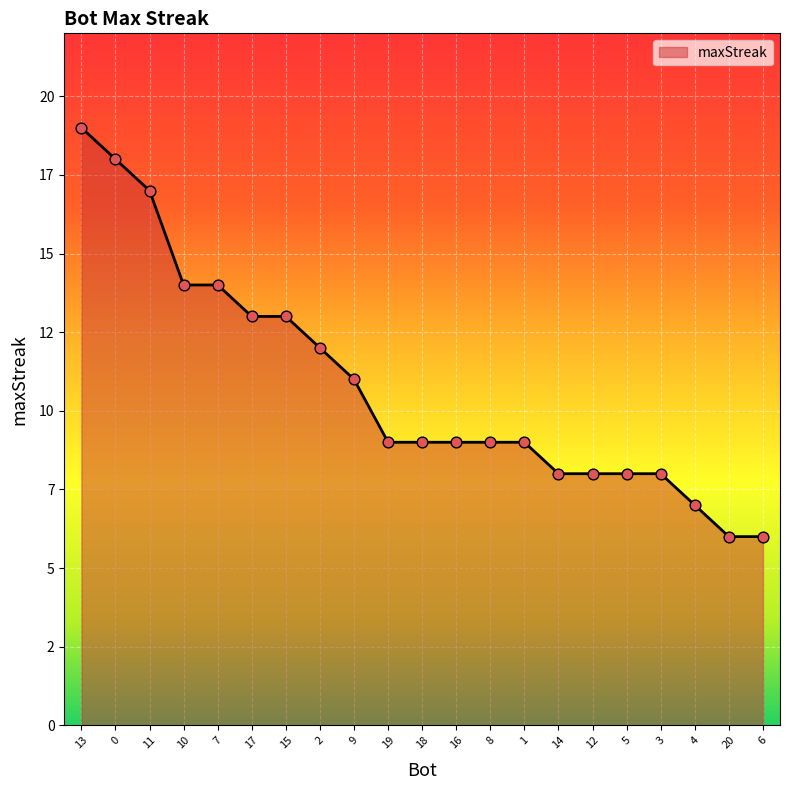

What is the change in value from 0 to 17?

-5